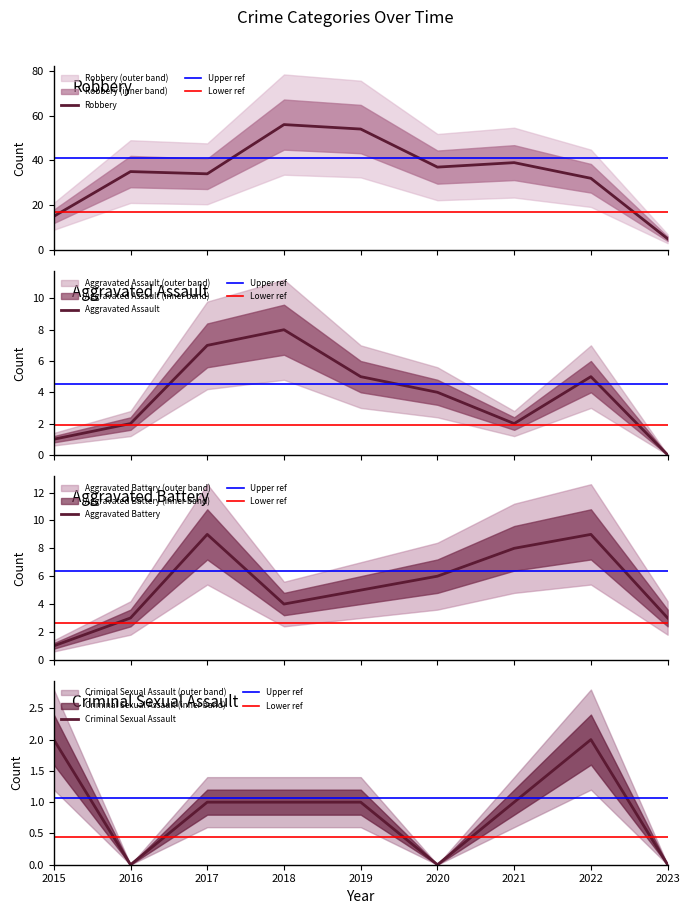

Which category has the lowest value in the Aggravated Assault series?

2023